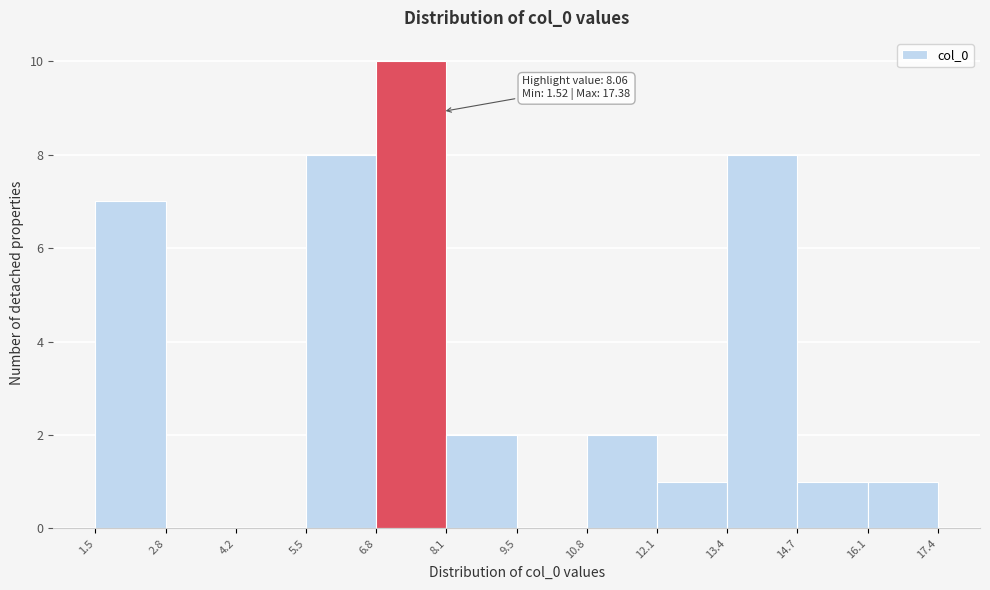

Which range on the x-axis has the tallest bar?

6.8 to 8.1